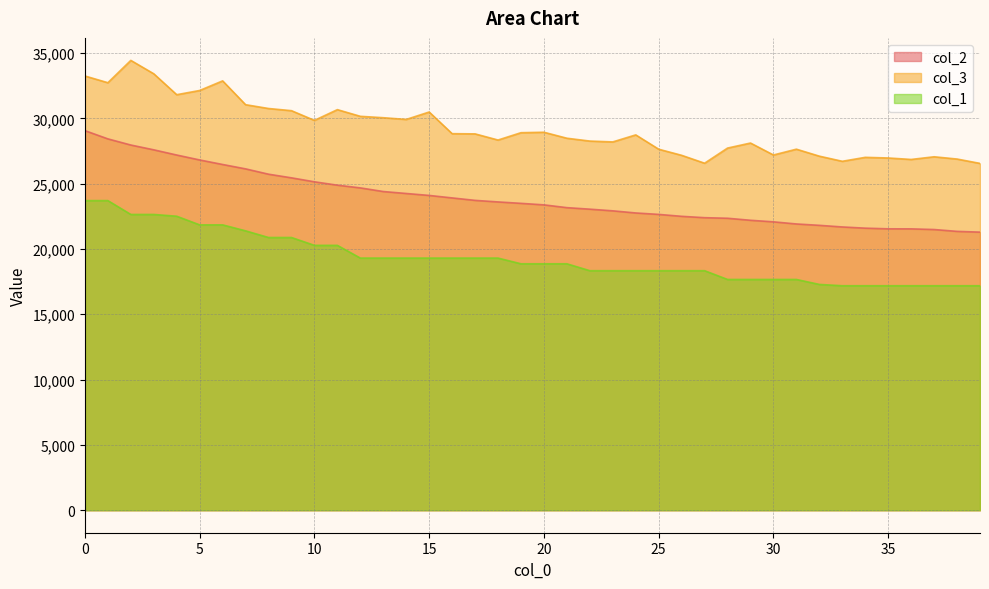

True or false: col_3 and col_2 cross at least once.

False